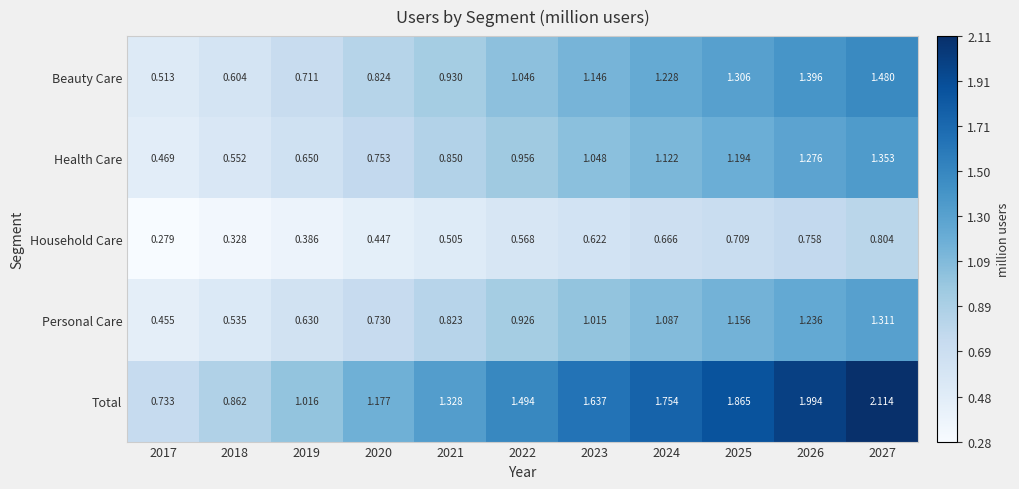

At 2021, list the series in order from smallest to largest.

Household Care, Personal Care, Health Care, Beauty Care, Total